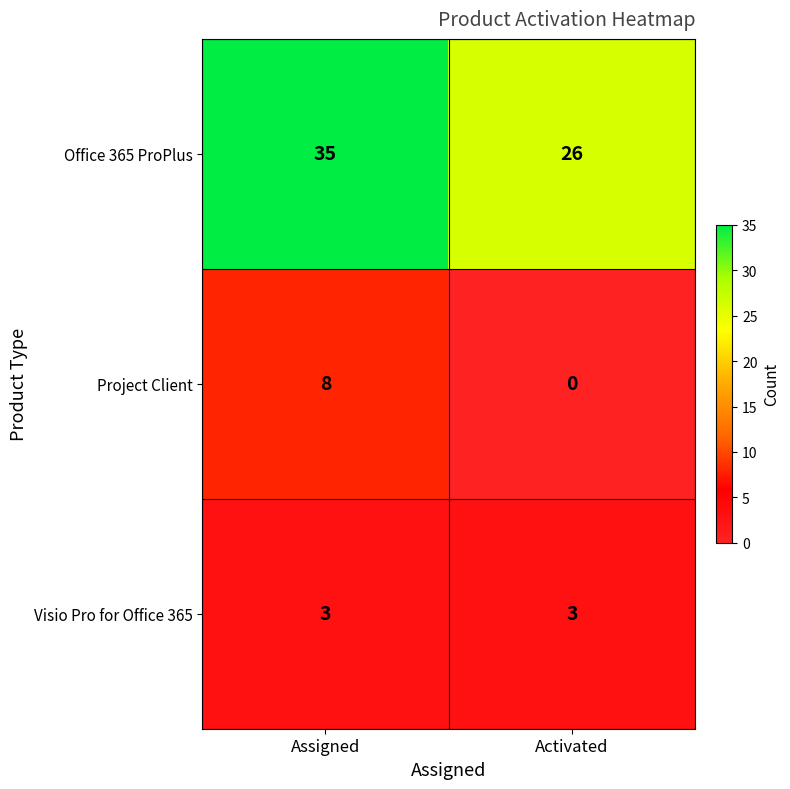

Between Assigned and Activated, which series saw the biggest shift?

Office 365 ProPlus